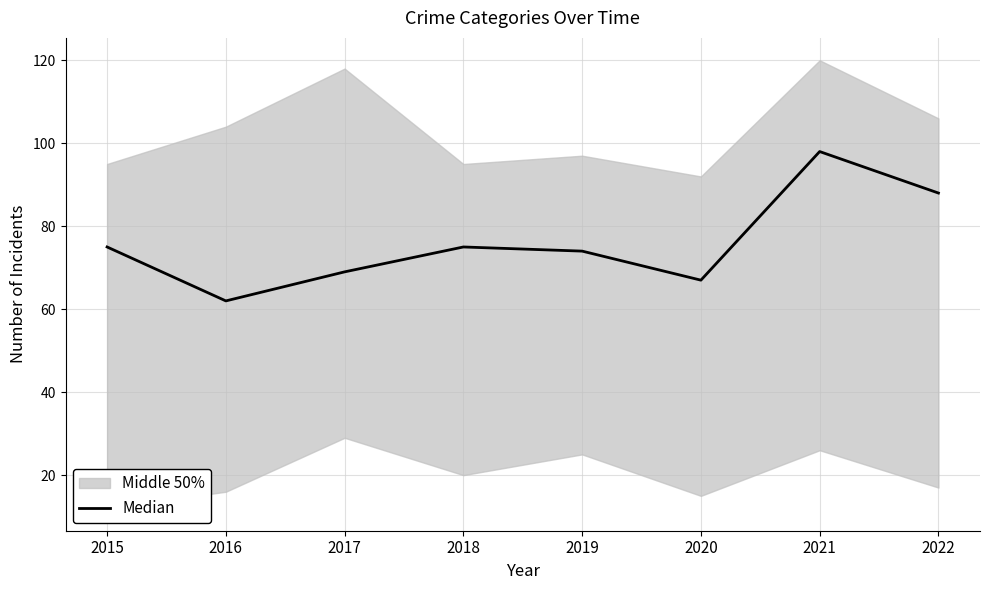

True or false: the data shows 158 at 2021.

False